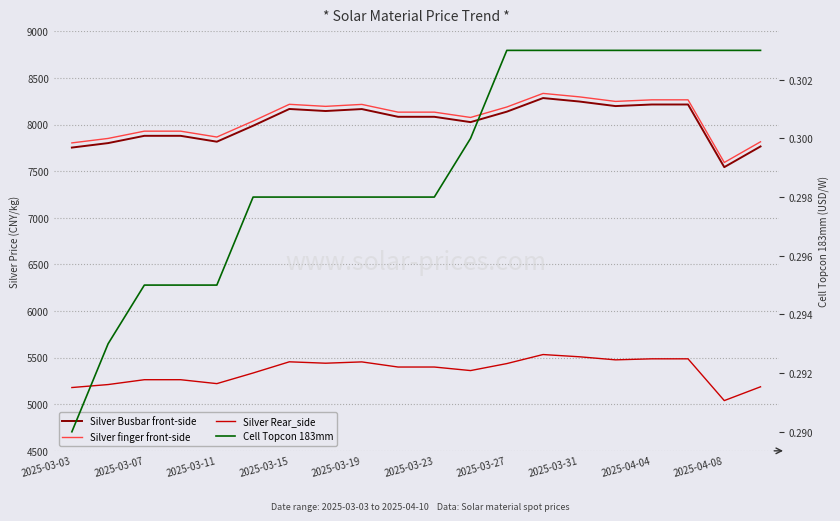

What position from the left is 17?

18